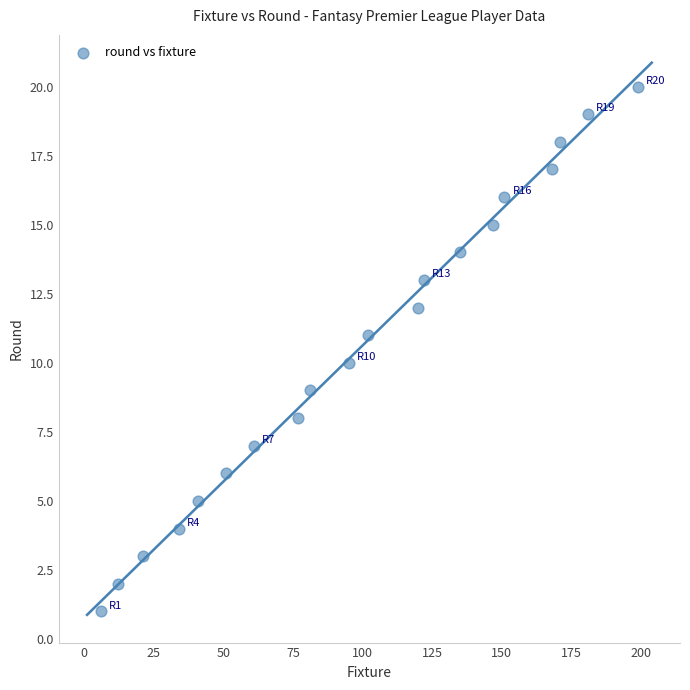

What is the range of Y values (max minus min)?

19